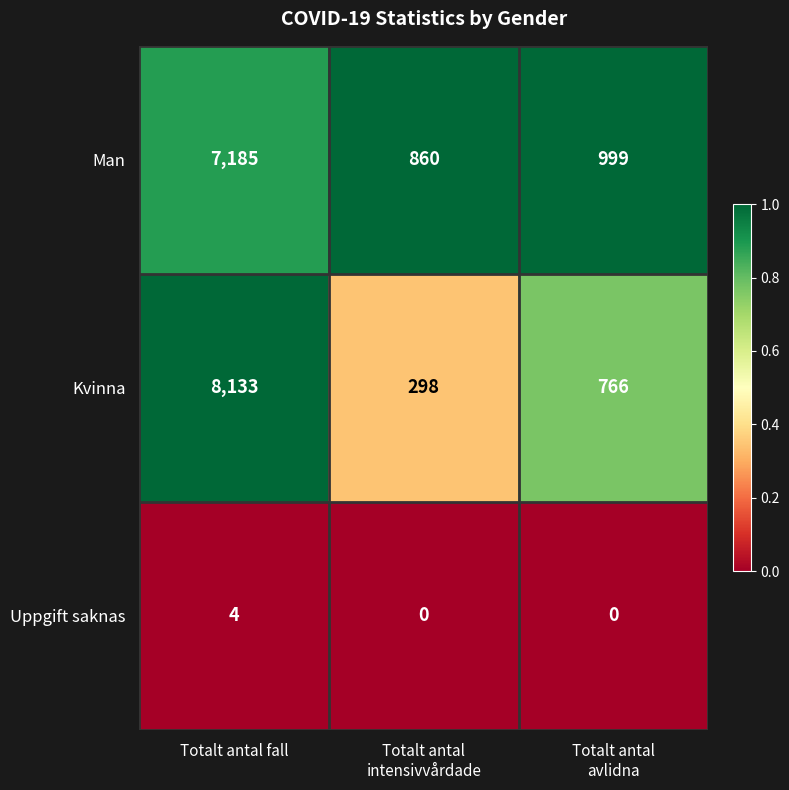

True or false: Man has a value of 11866 at Totalt antal fall.

False